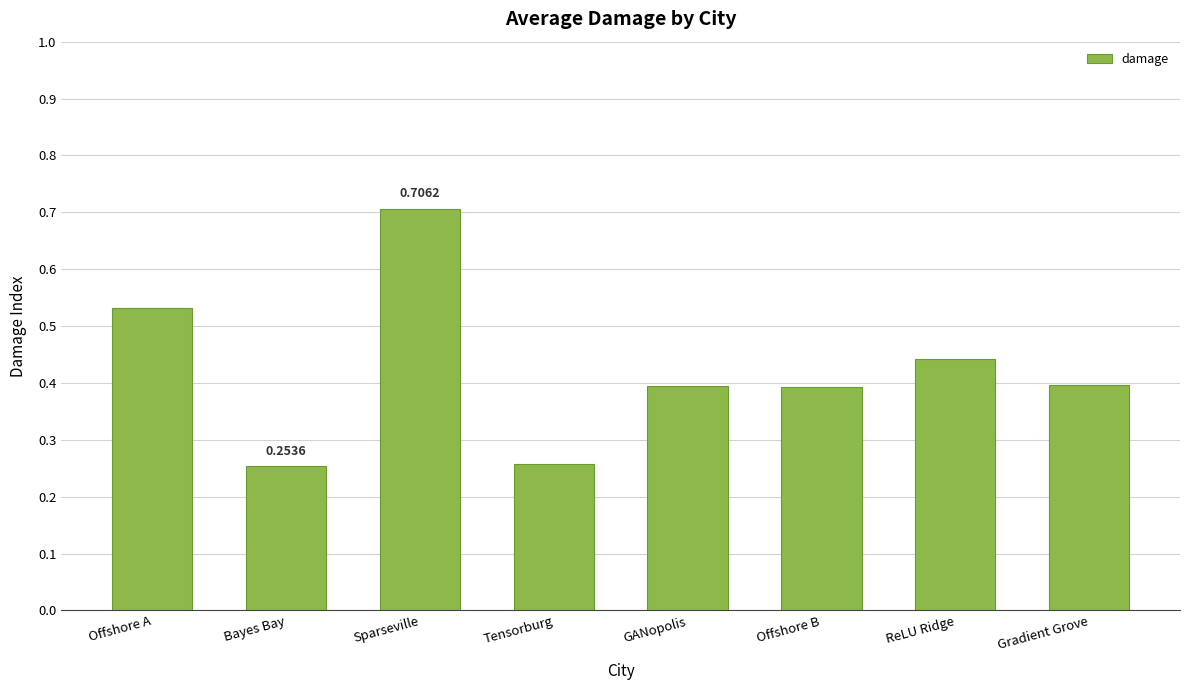

What is the sum of the values at GANopolis and Gradient Grove?

0.8